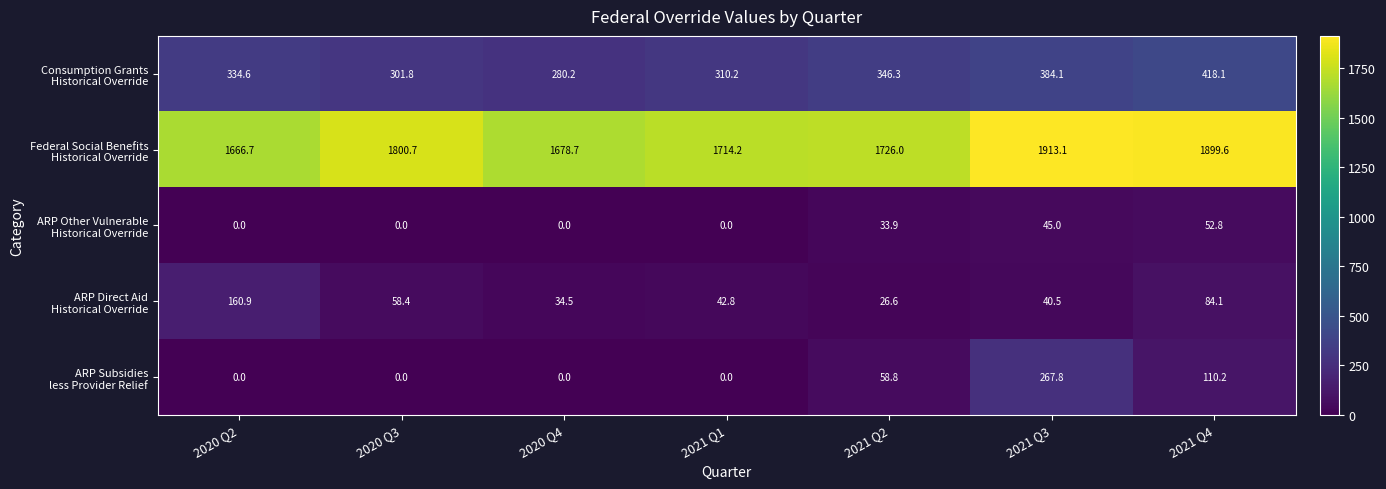

At which category is the sum across all series the highest?

2021 Q3